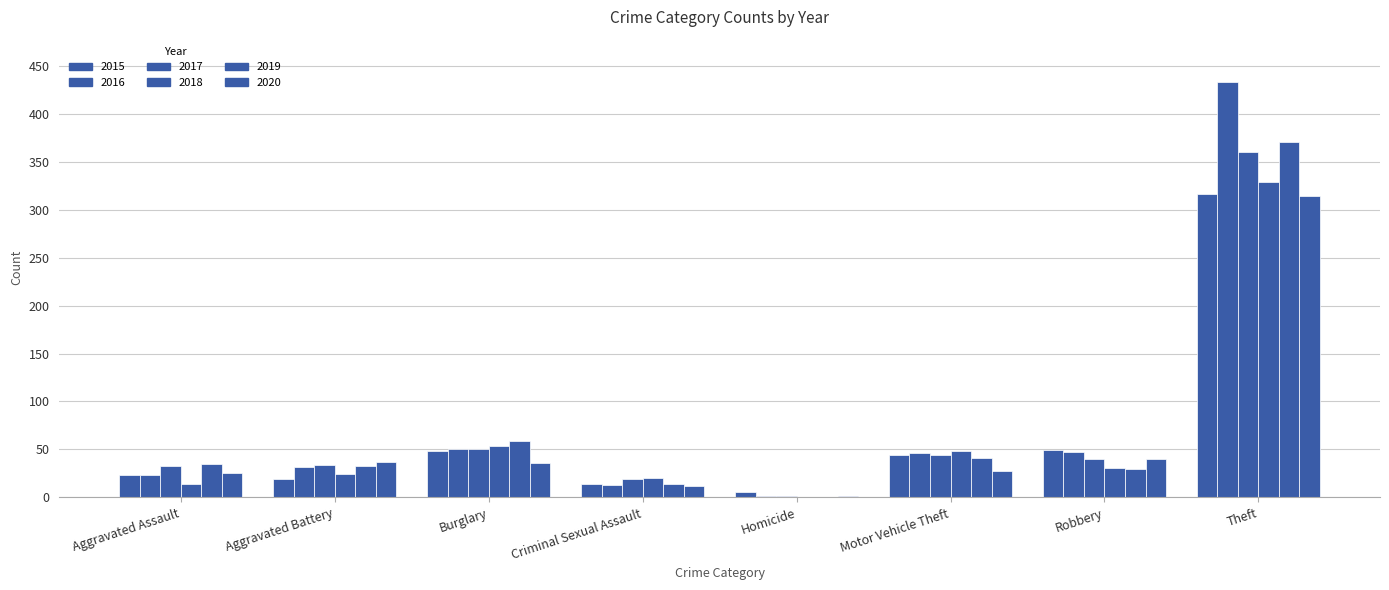

How many series are shown in this chart?

6